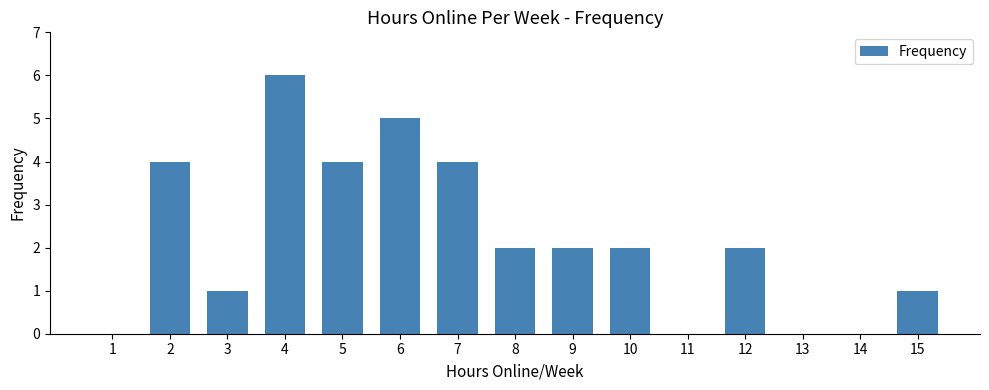

Are the bars horizontal?

No